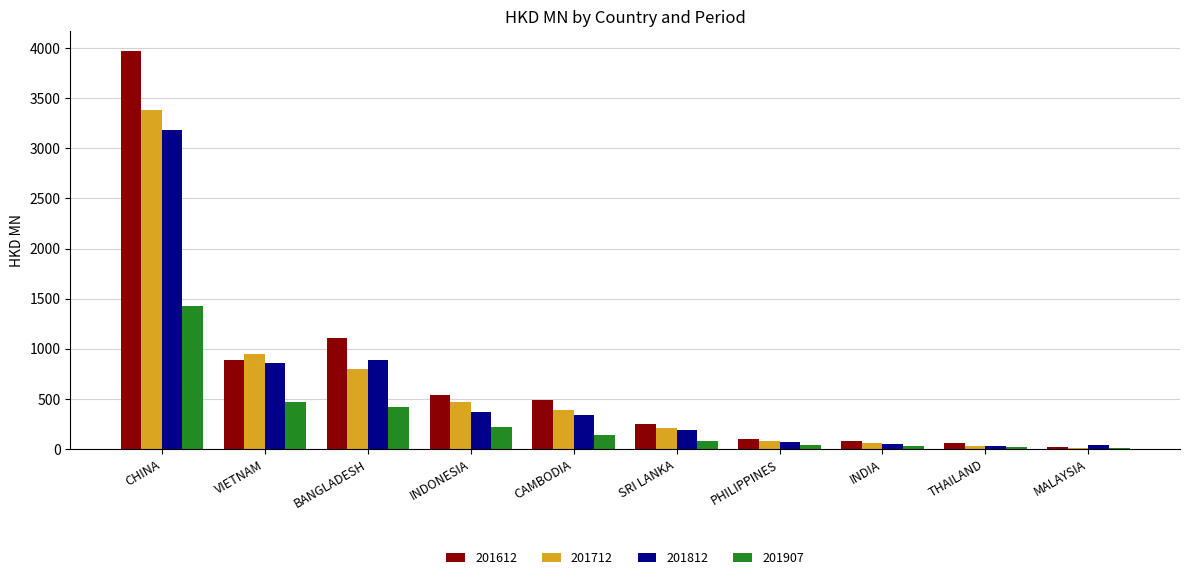

Read the 201907 value at BANGLADESH.

421.4